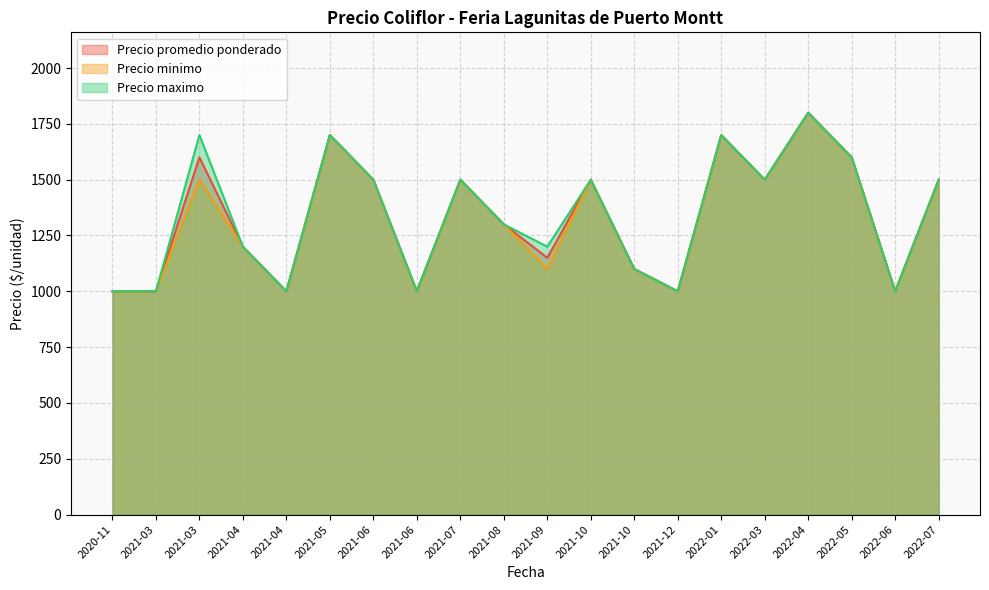

Is the value of Precio promedio ponderado at 2020-11 greater than the value of Precio minimo at 2021-04?

No